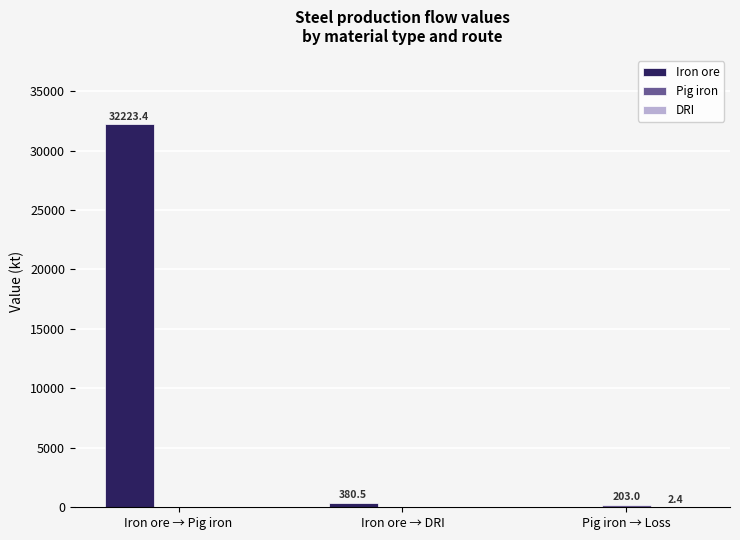

What is the greatest value displayed?

32223.4